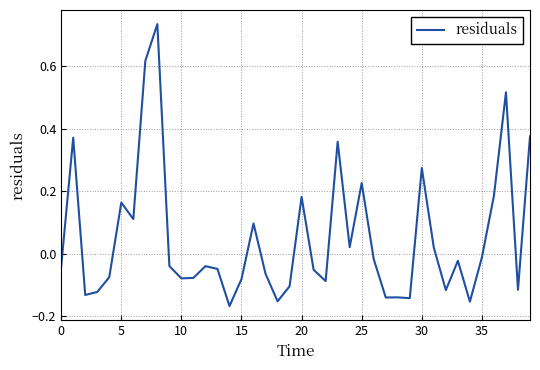

What is the difference between the maximum and minimum values?

0.9